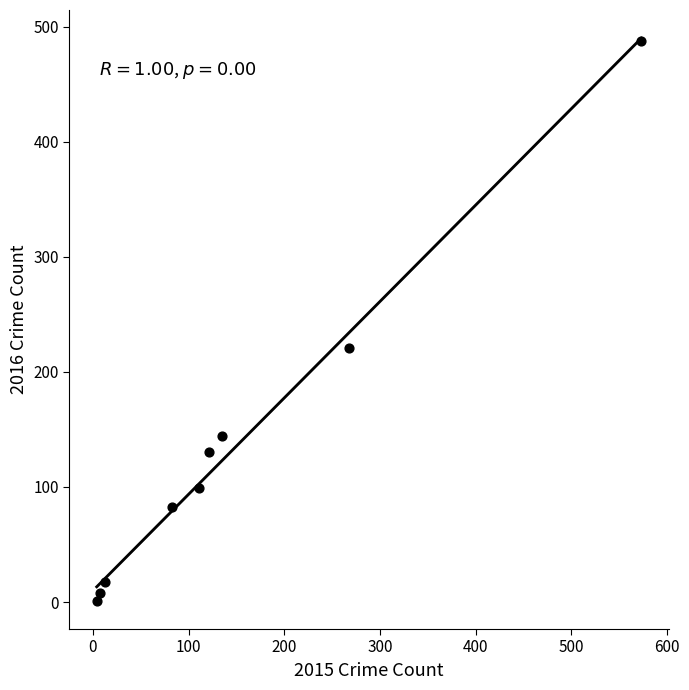

What is the range of Y values (max minus min)?

487